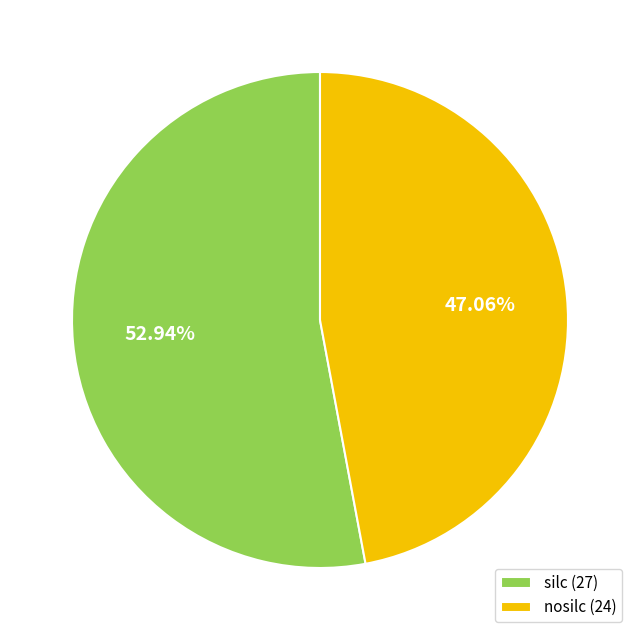

Is there a majority slice in this chart?

Yes